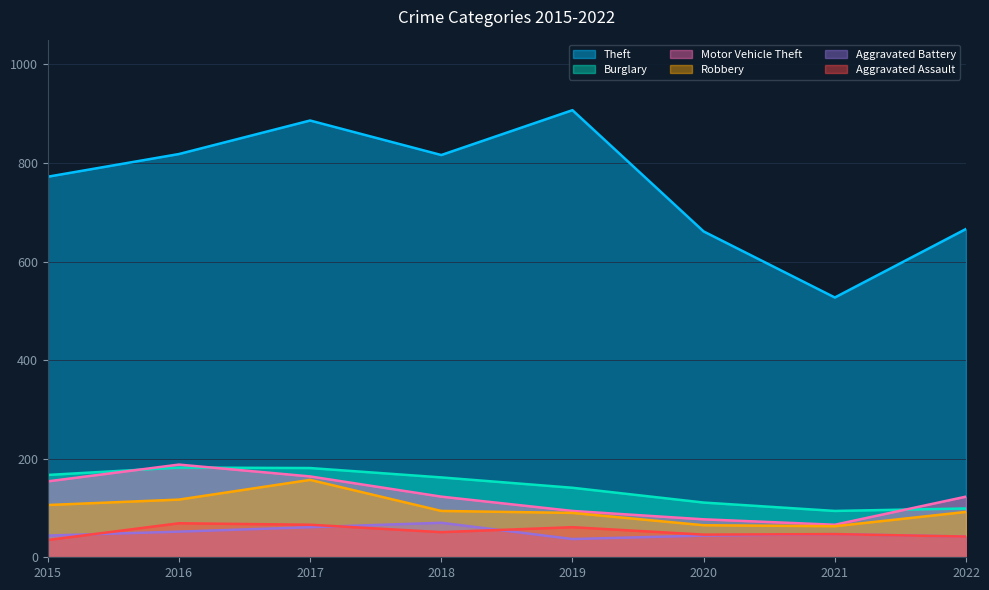

What is the value of the Theft point at the 4th from the left?

816